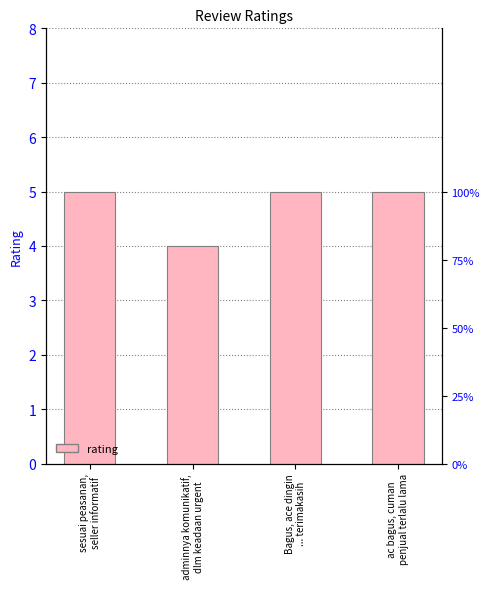

What is the smallest value displayed?

4